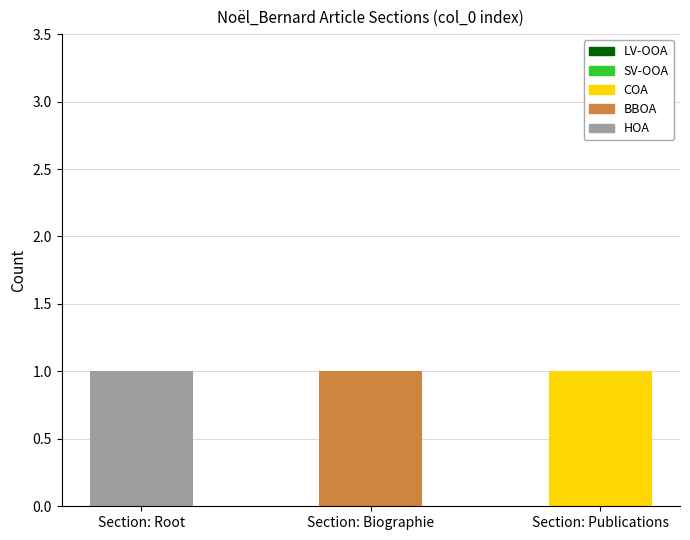

Which category has the highest value in the HOA series?

Section: Root